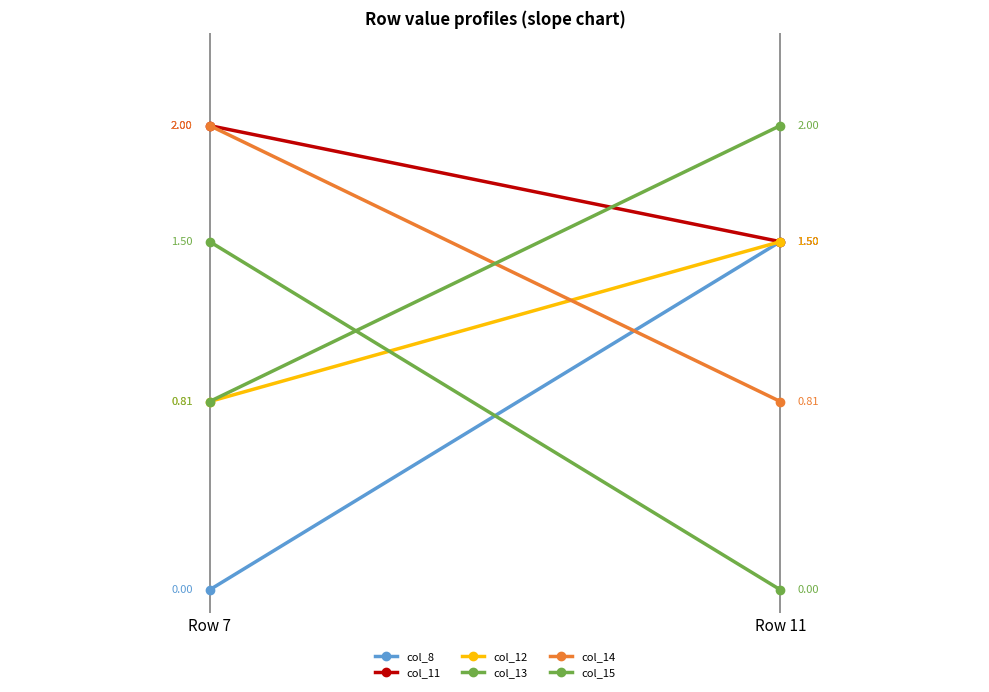

What is the difference between the col_14 values at Row 11 and Row 7?

1.2